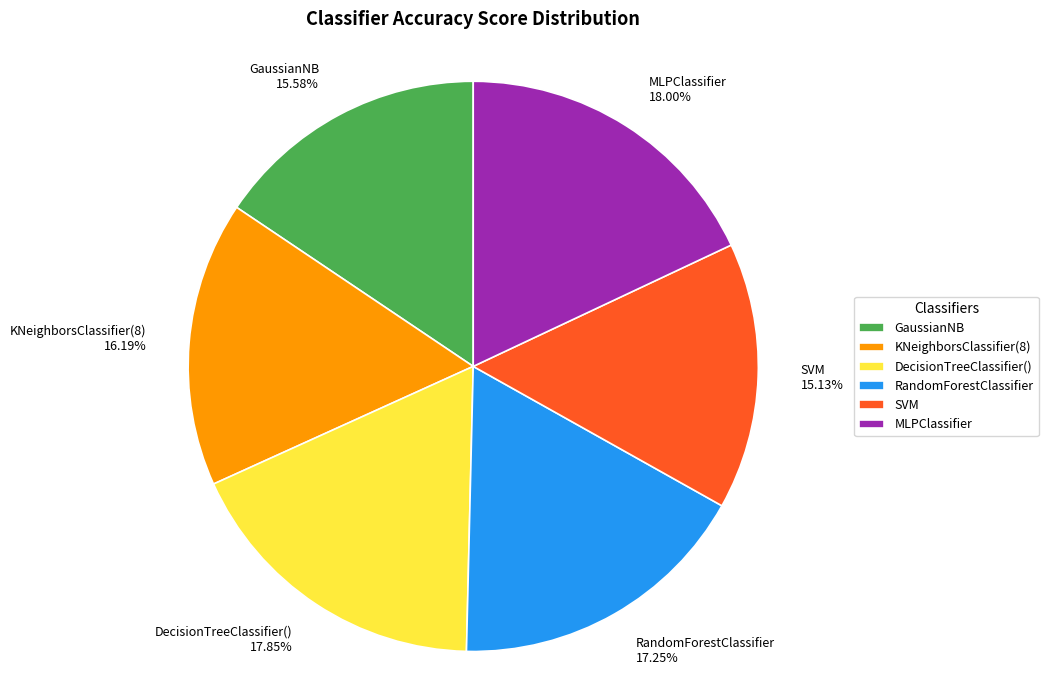

Which has a higher value, GaussianNB or KNeighborsClassifier(8)?

KNeighborsClassifier(8)